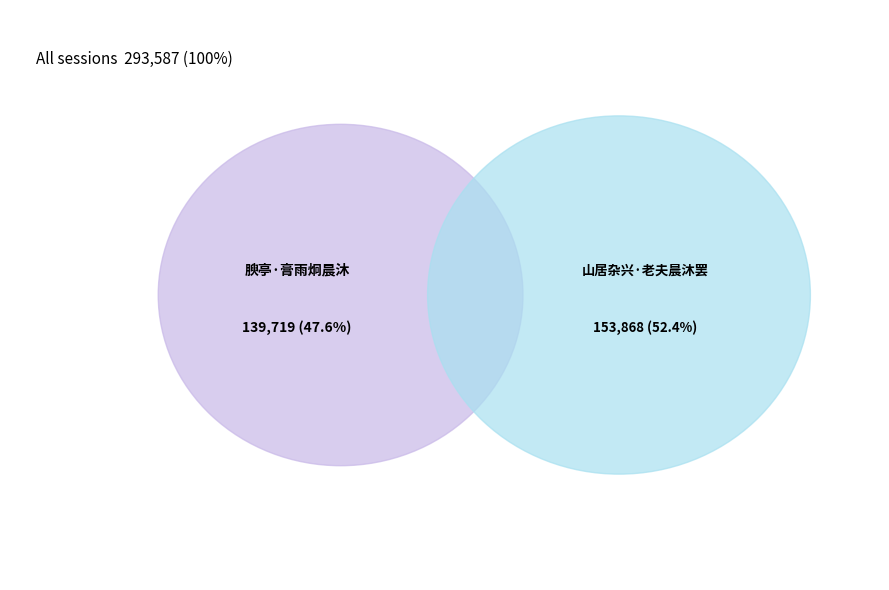

Is the sum of 山居杂兴·老夫晨沐罢 and 腴亭·膏雨炯晨沐 greater than half?

Yes